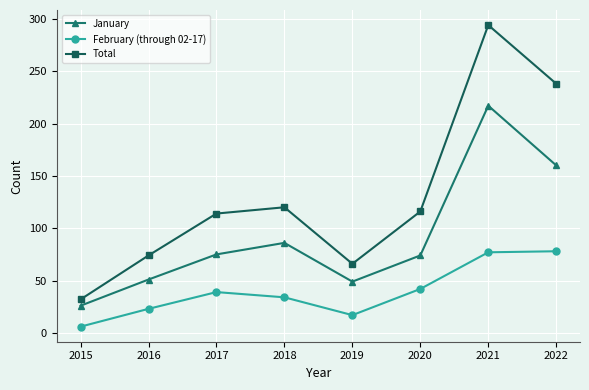

Is it true that February (through 02-17) equals 11 at 2017?

False